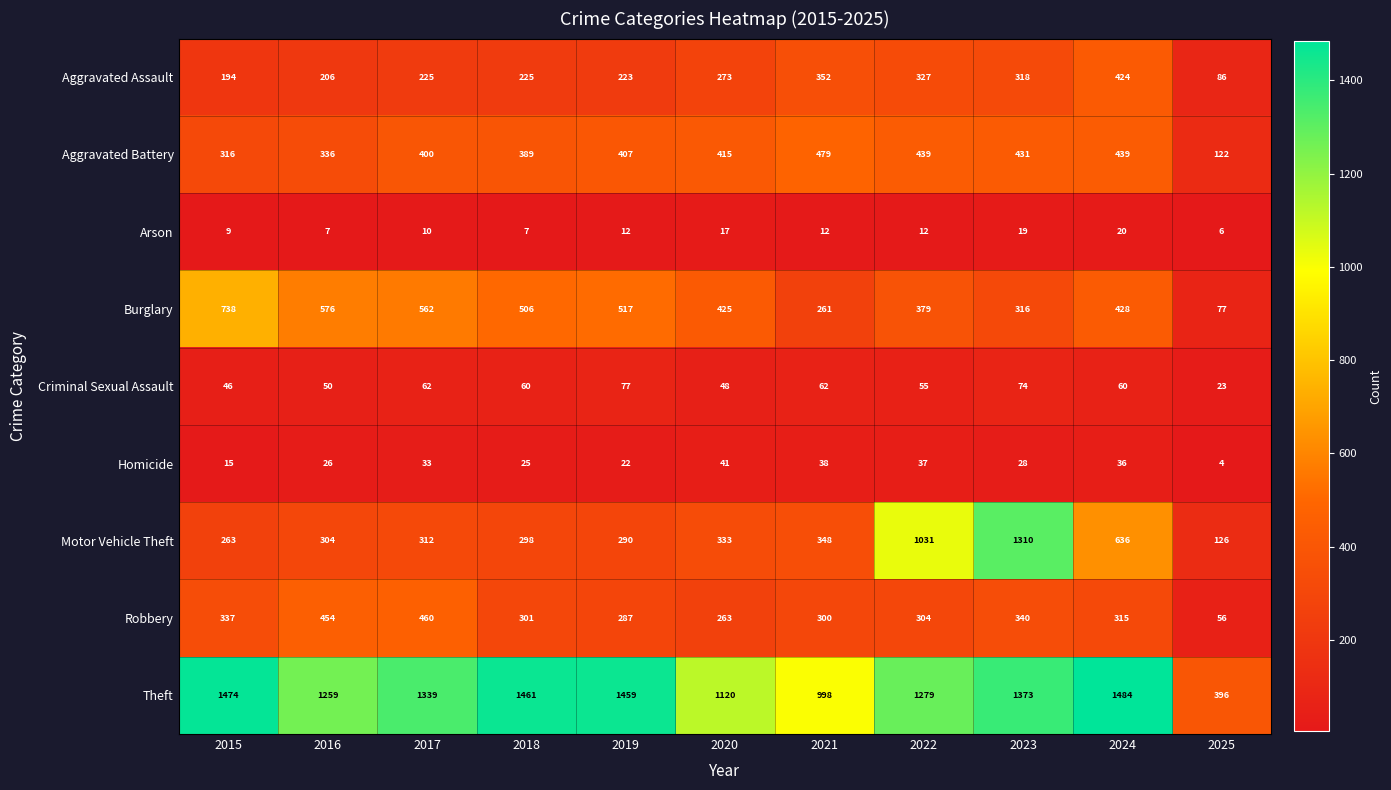

What is the total value across all series at 2016?

3218